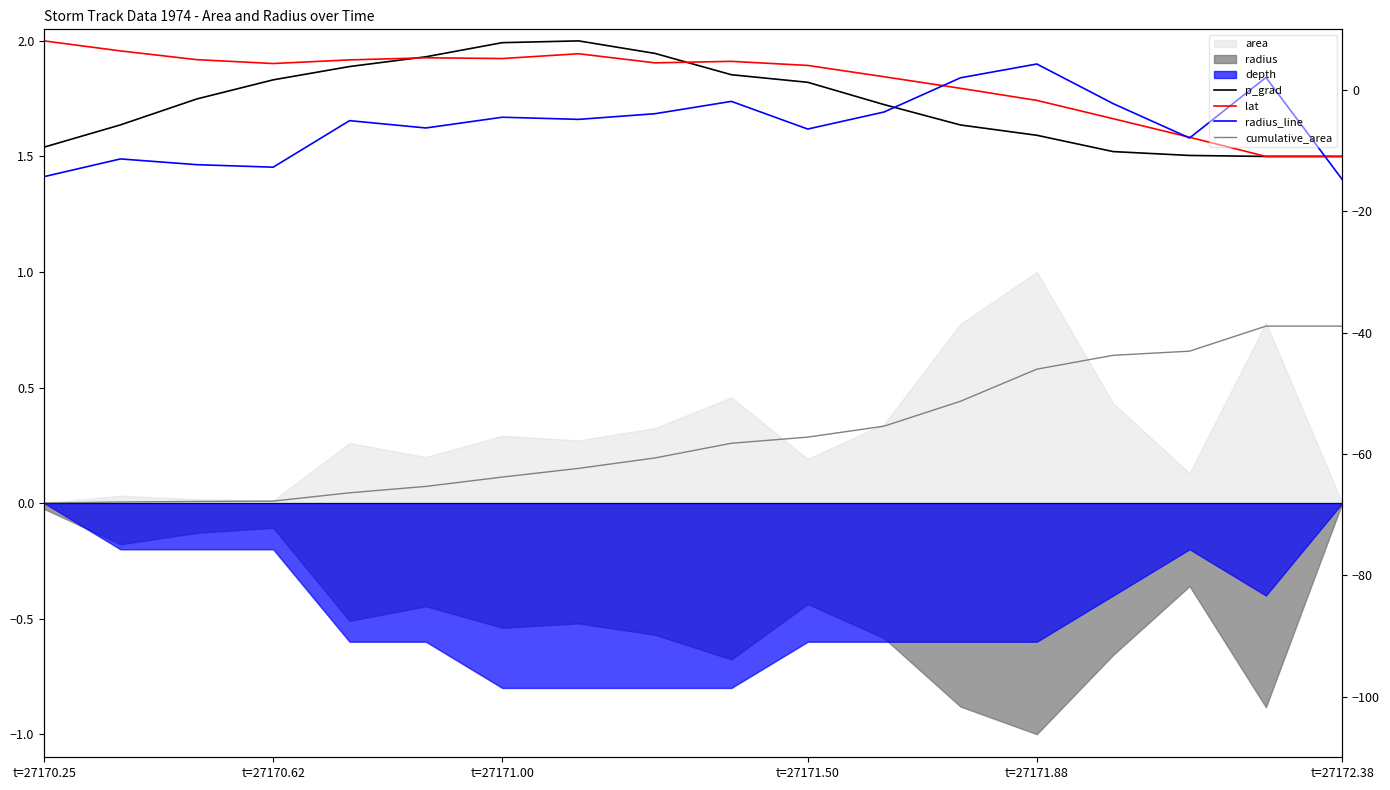

True or false: cumulative_area has a value of 0.4 at 12.

True